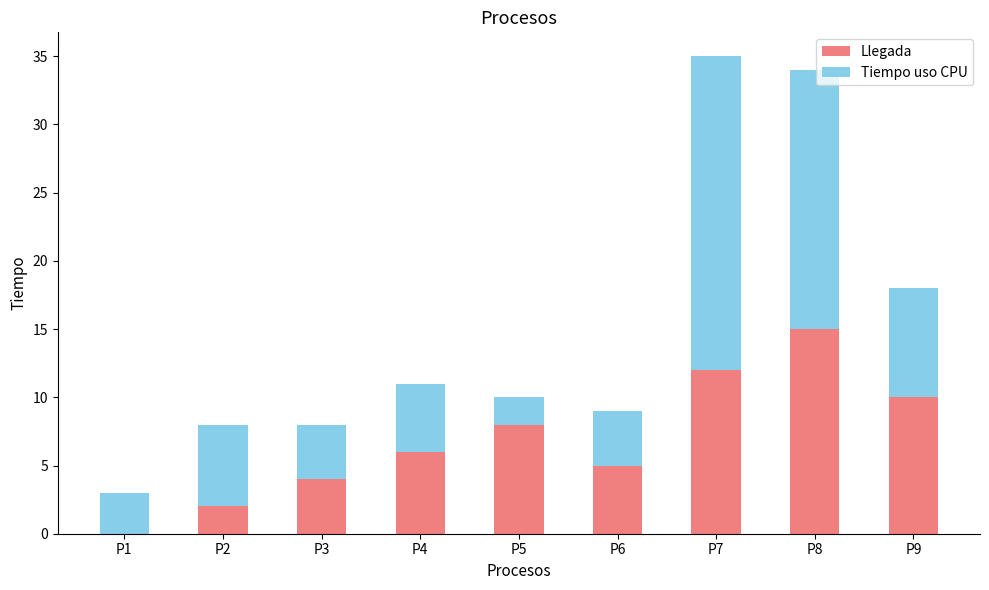

True or false: Llegada has a value of 5 at P6.

True